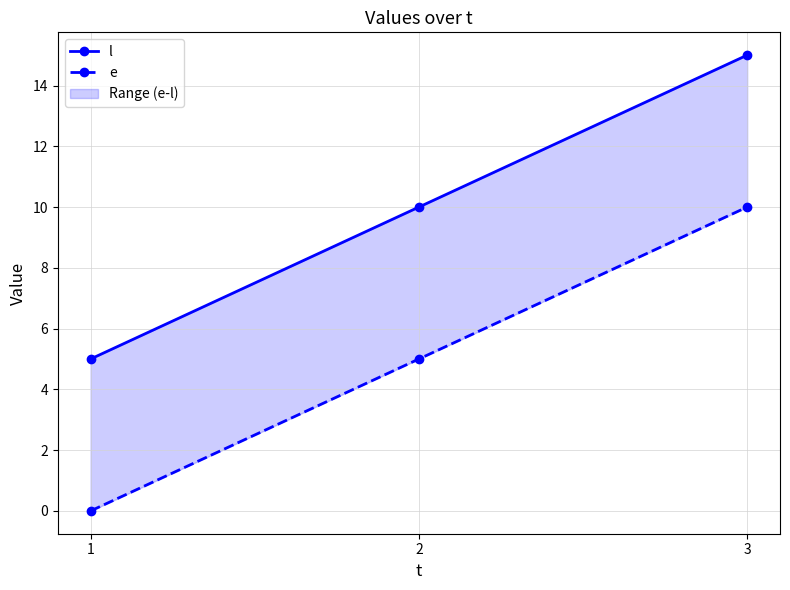

What is the total value across all series at 3?

25